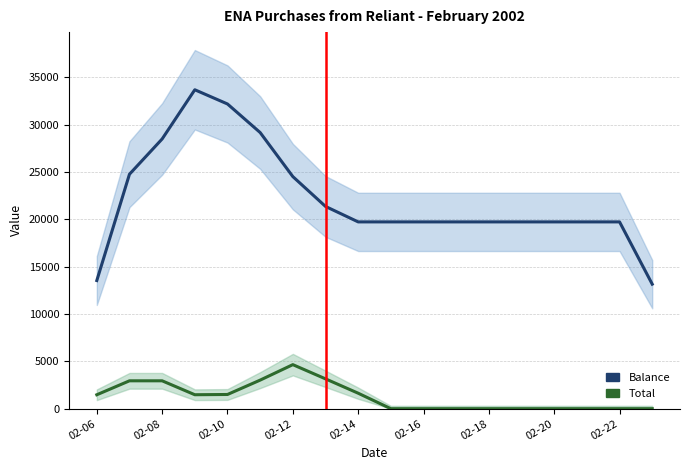

True or false: Total and Balance cross at least once.

False